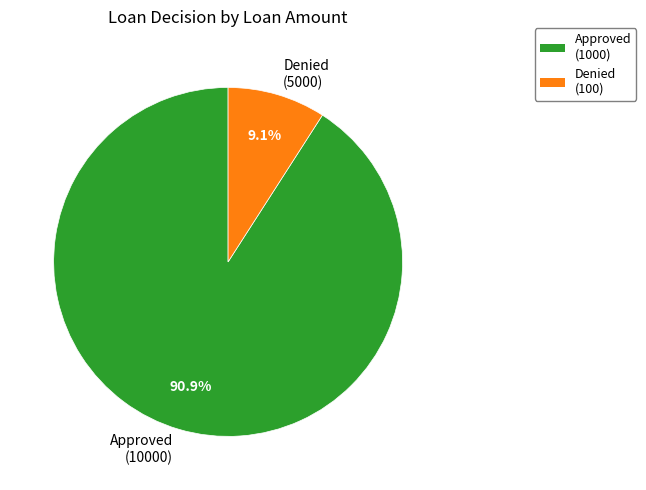

Which category has the biggest portion of the pie?

Approved (10000)